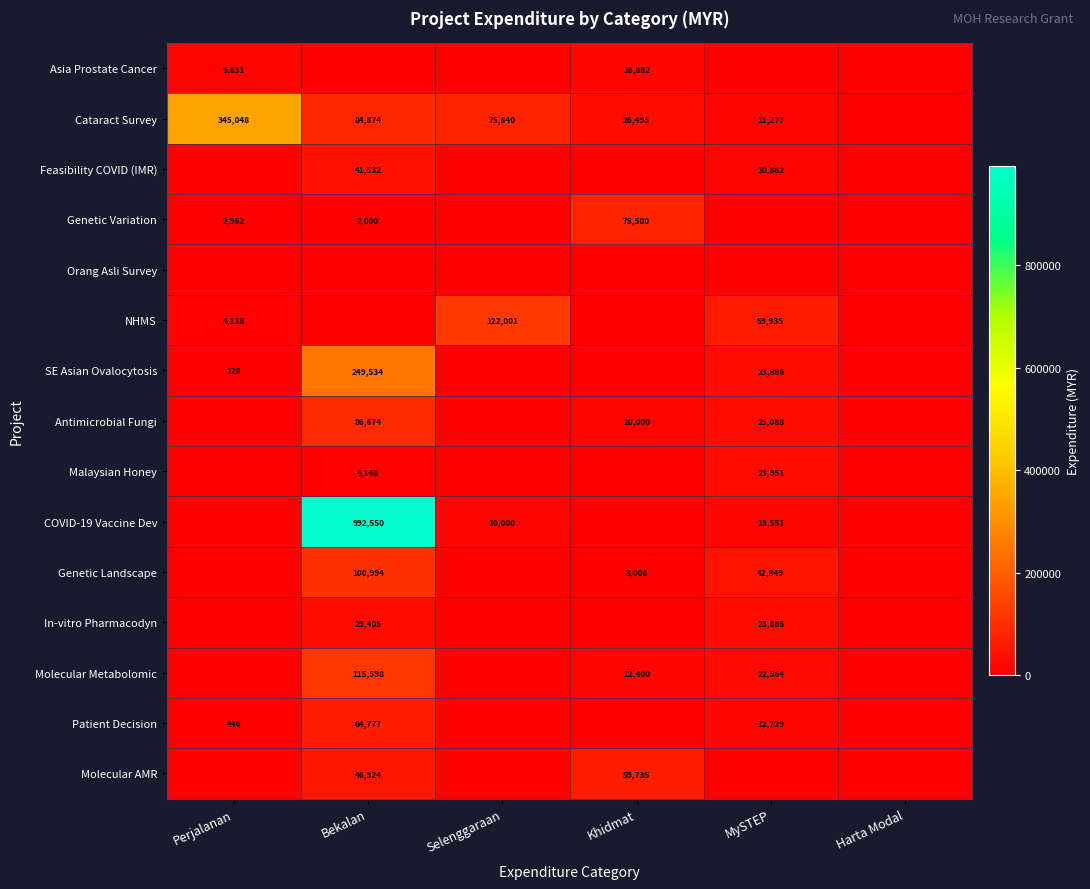

Is it true that Molecular AMR equals 11836 at Bekalan?

False